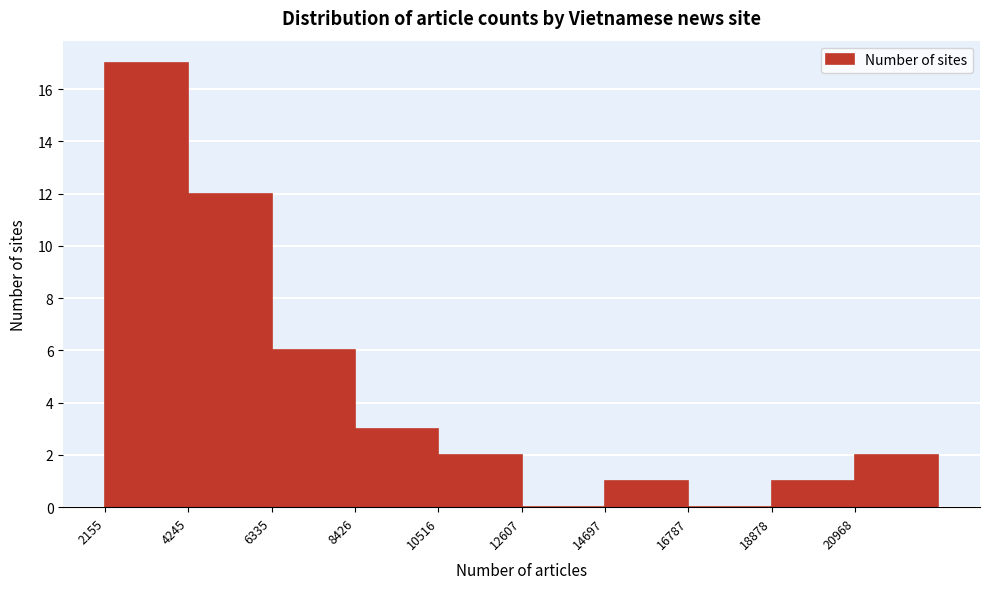

How tall is the bar that spans 4000 to 6500 on the x-axis? Neither the bar edges nor the heights are printed on the chart, so give them approximately, as read against the axes.

12